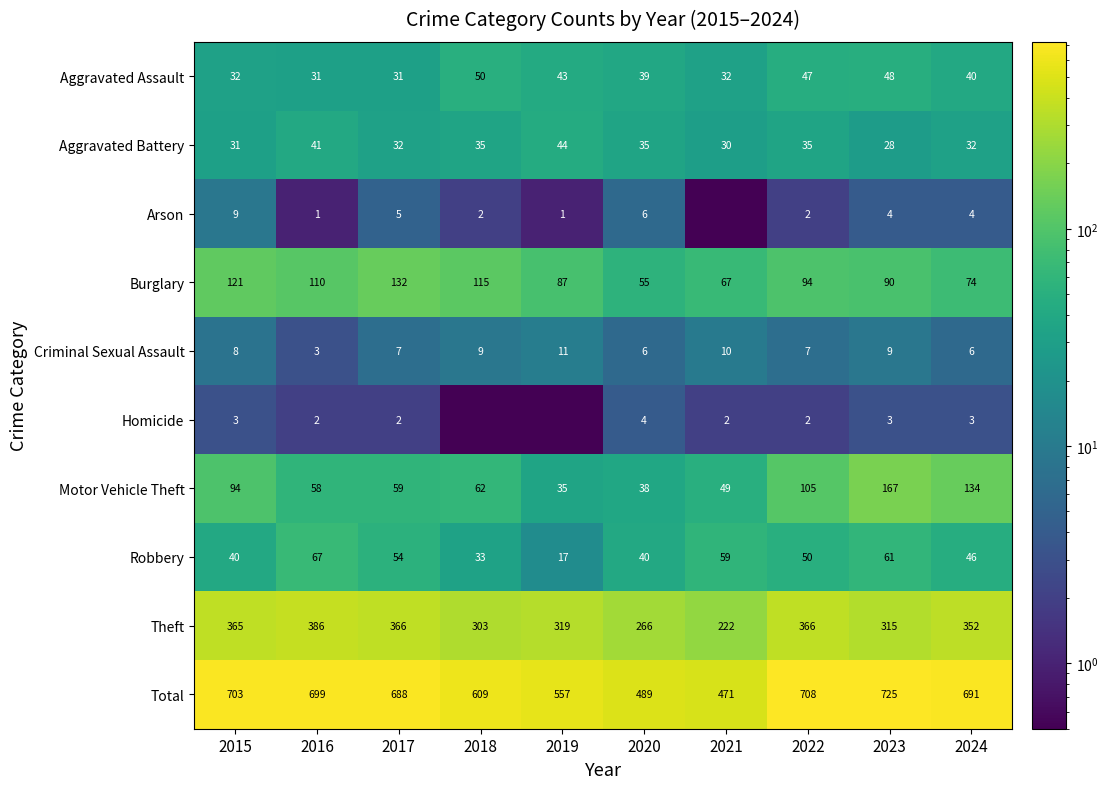

Rank the series at 2015 from highest to lowest value.

Total, Theft, Burglary, Motor Vehicle Theft, Robbery, Aggravated Assault, Aggravated Battery, Arson, Criminal Sexual Assault, Homicide